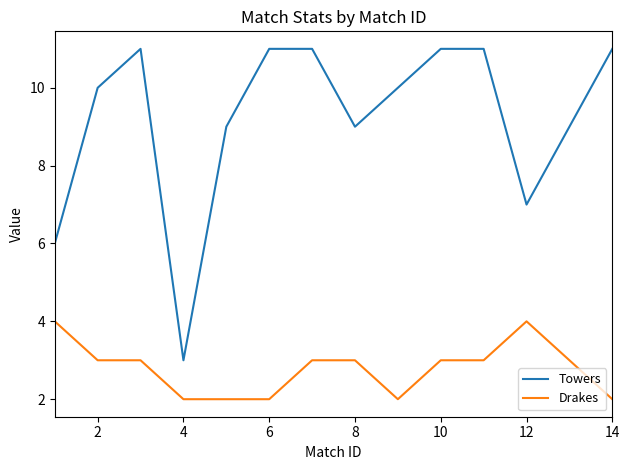

Which series has the widest spread of values?

Towers